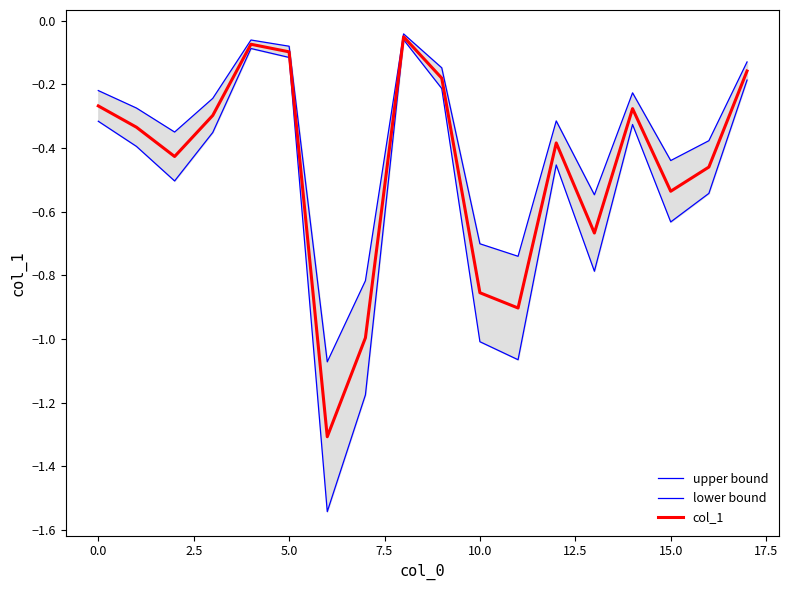

Does the chart display data point markers on the line(s)?

No